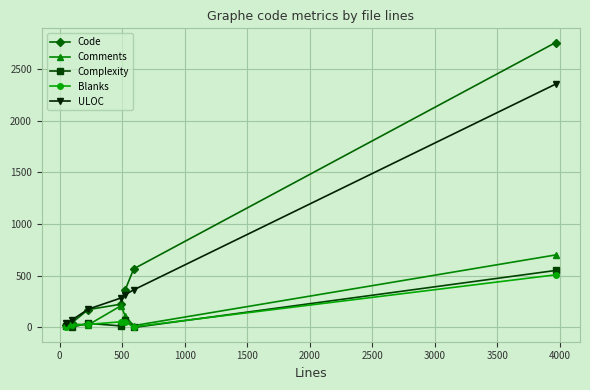

True or false: Code has more than 2 interior local peaks.

False